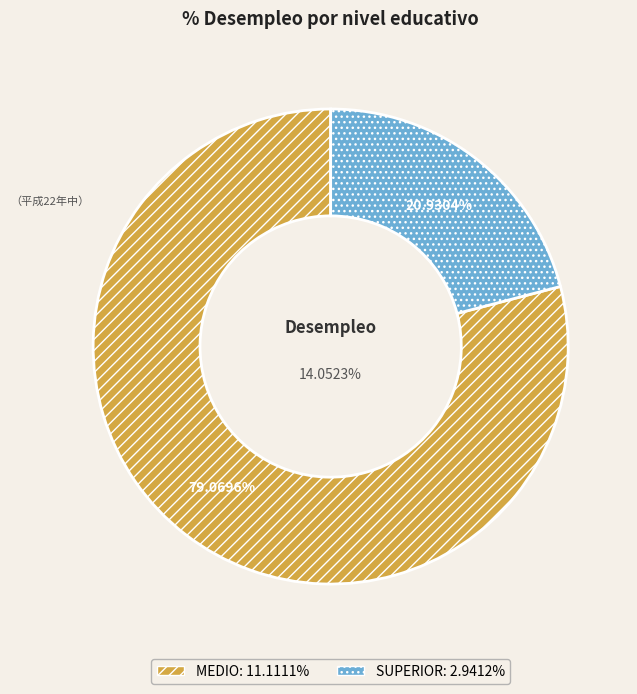

What is the change in value from MEDIO to SUPERIOR?

-8.2